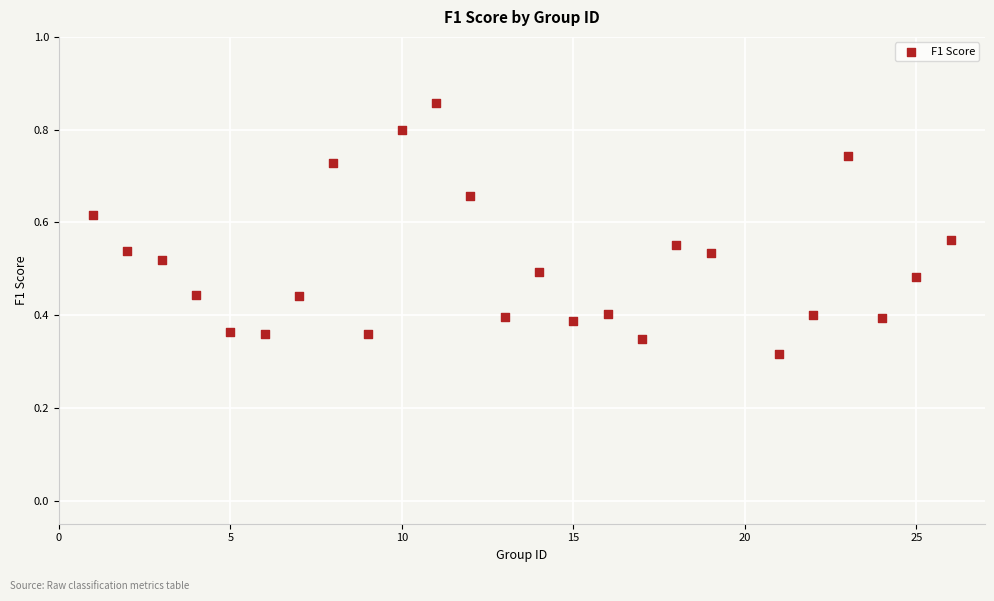

What is the range of X values (max minus min)?

25.0